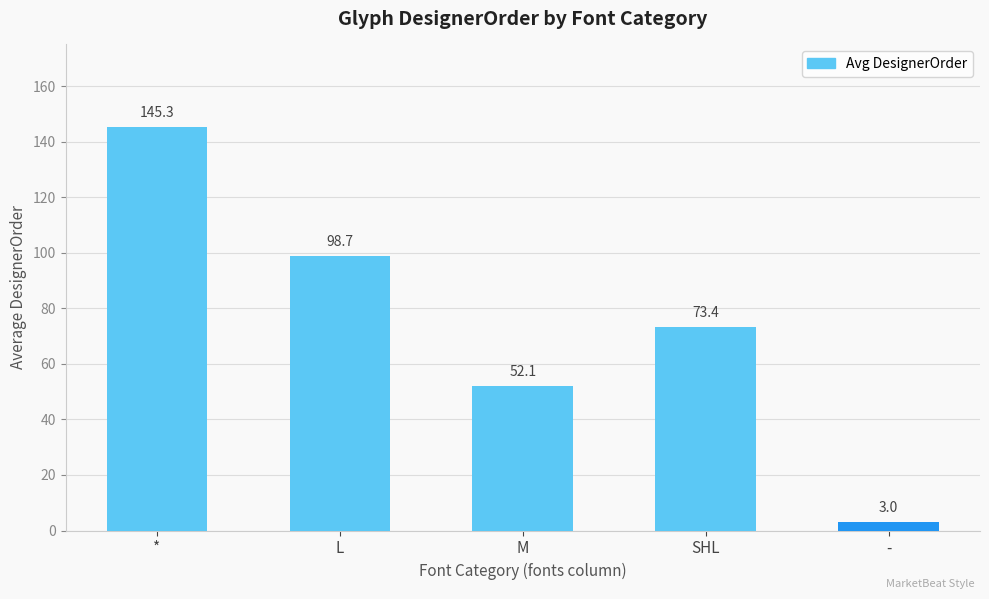

Reading left to right, list all the values displayed in this chart.

145.3	98.7	52.1	73.4	3.0